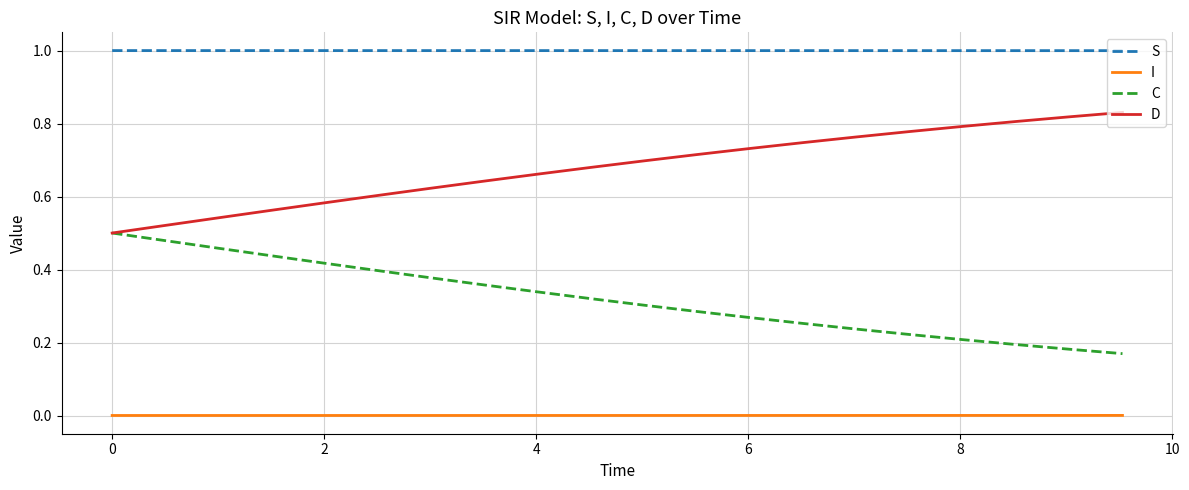

What is the maximum value shown in the chart?

1.0